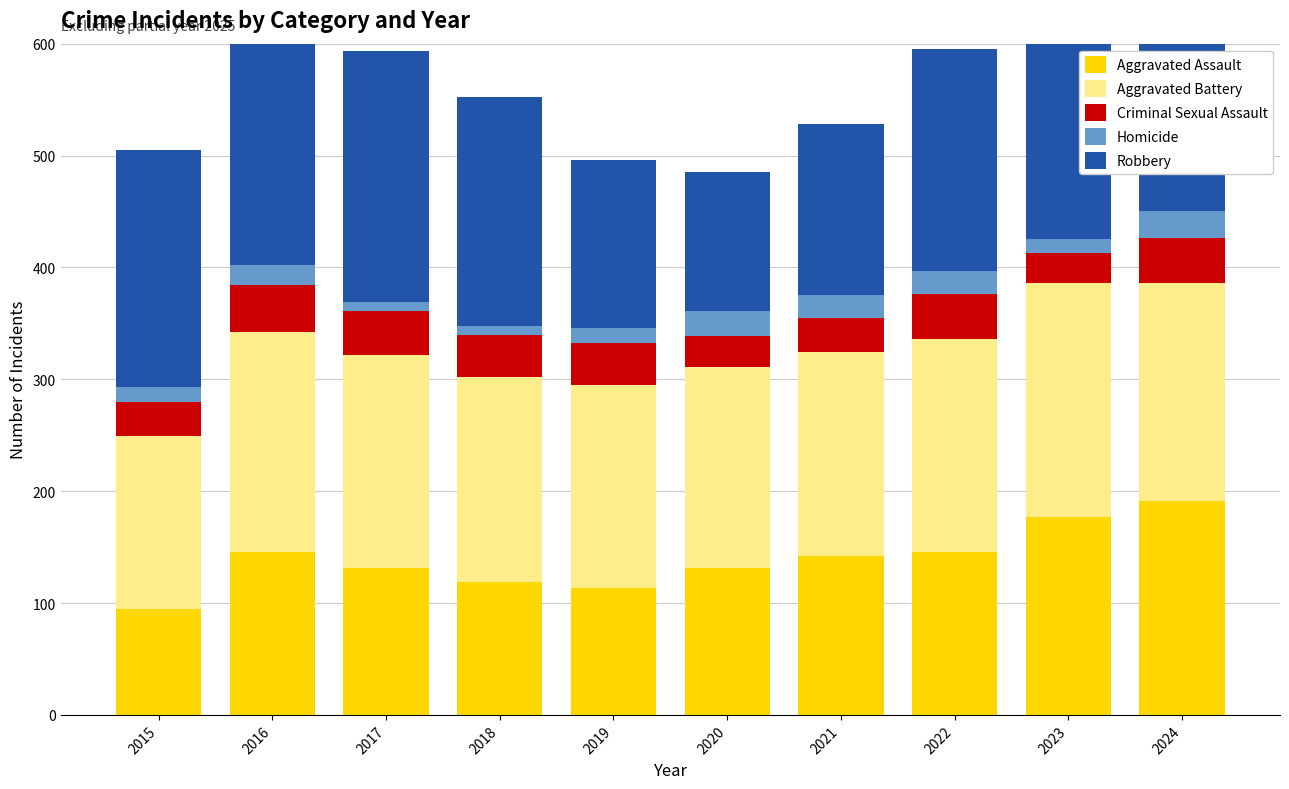

What is the value of the Aggravated Battery bar at the 6th from the left?

180